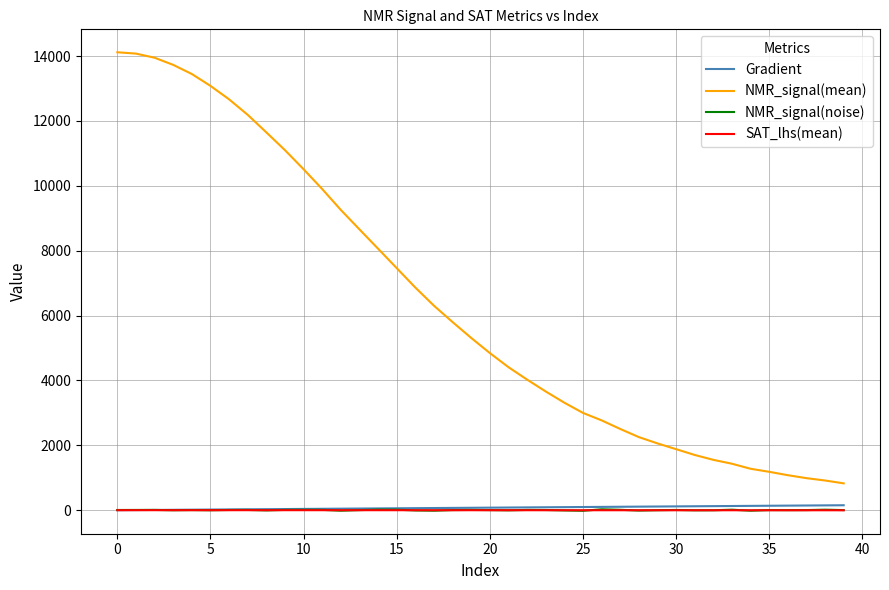

Is this an area chart (filled region under the line)?

No